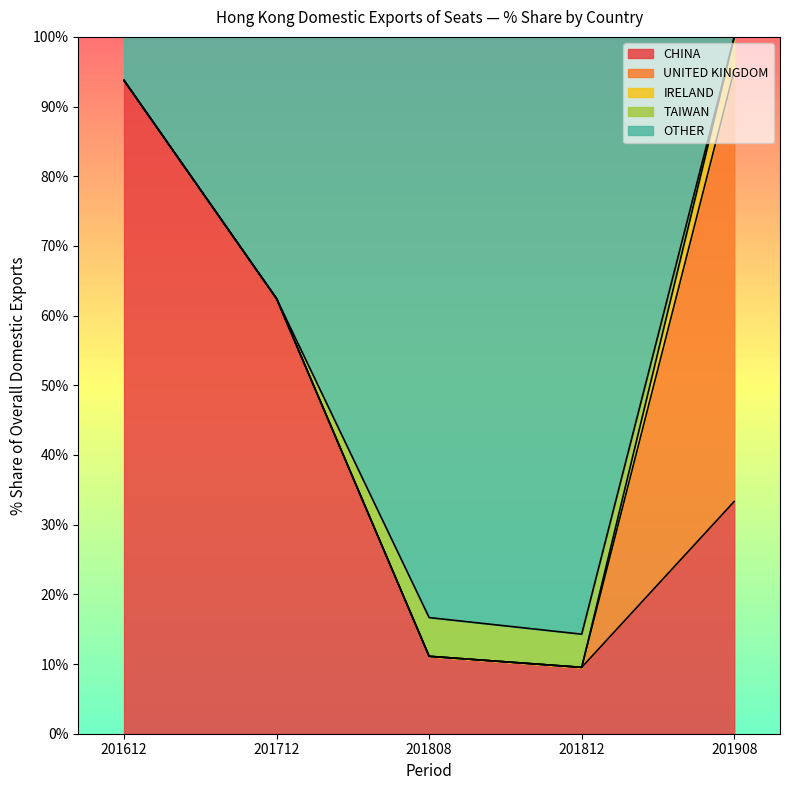

What is the approximate value of CHINA at 201808?

11.1